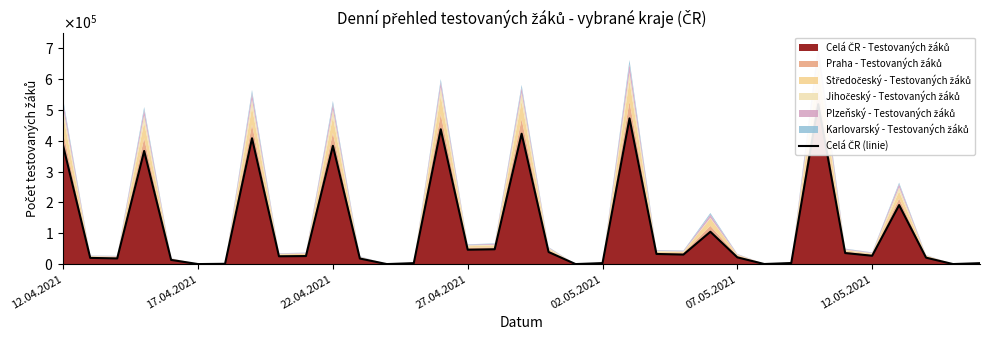

How many lines are shown in the chart?

1